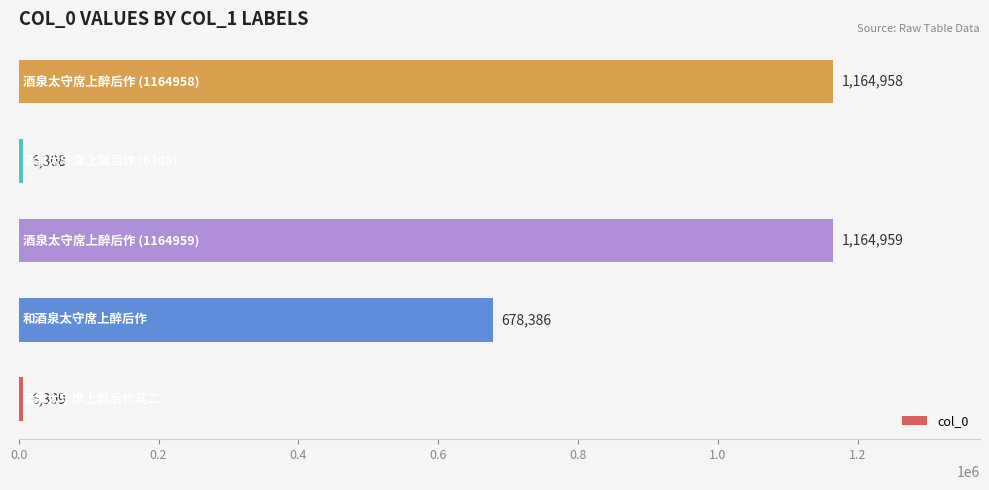

What is the minimum value shown in the chart?

6308